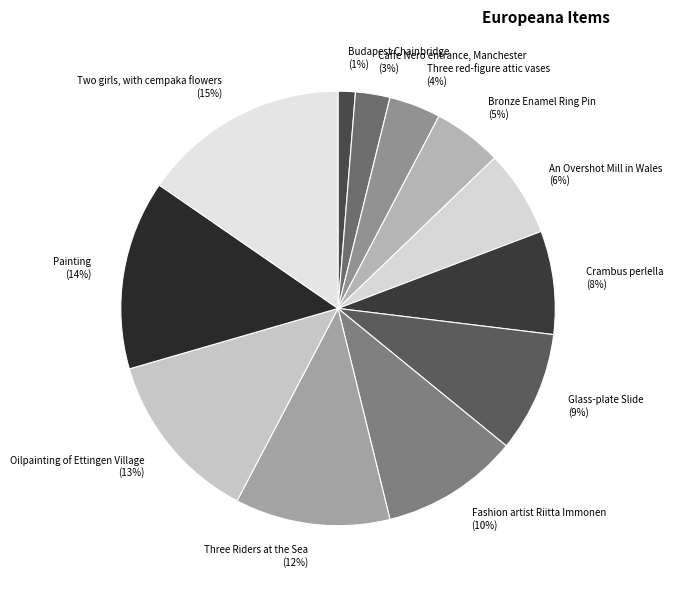

Which category has the smallest portion of the pie?

Budapest Chainbridge